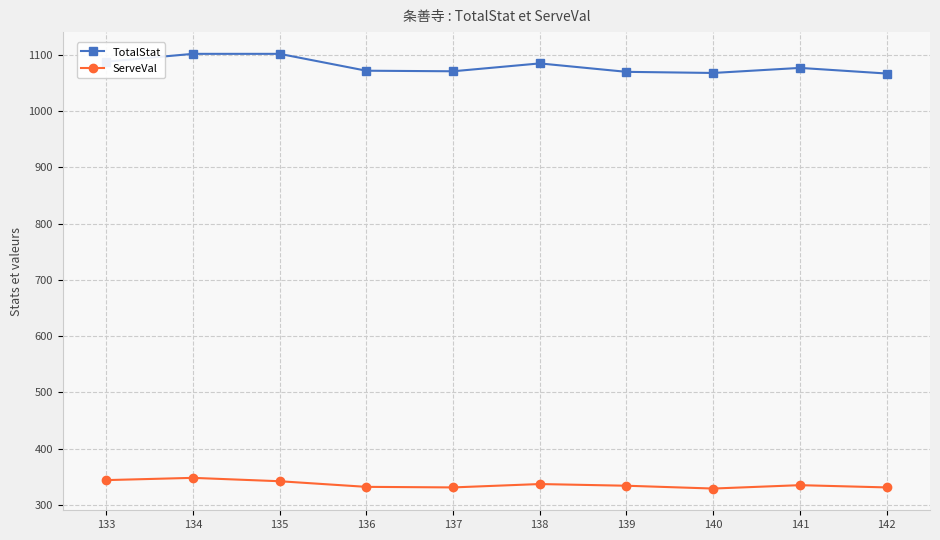

How many categories are shown in the chart?

10